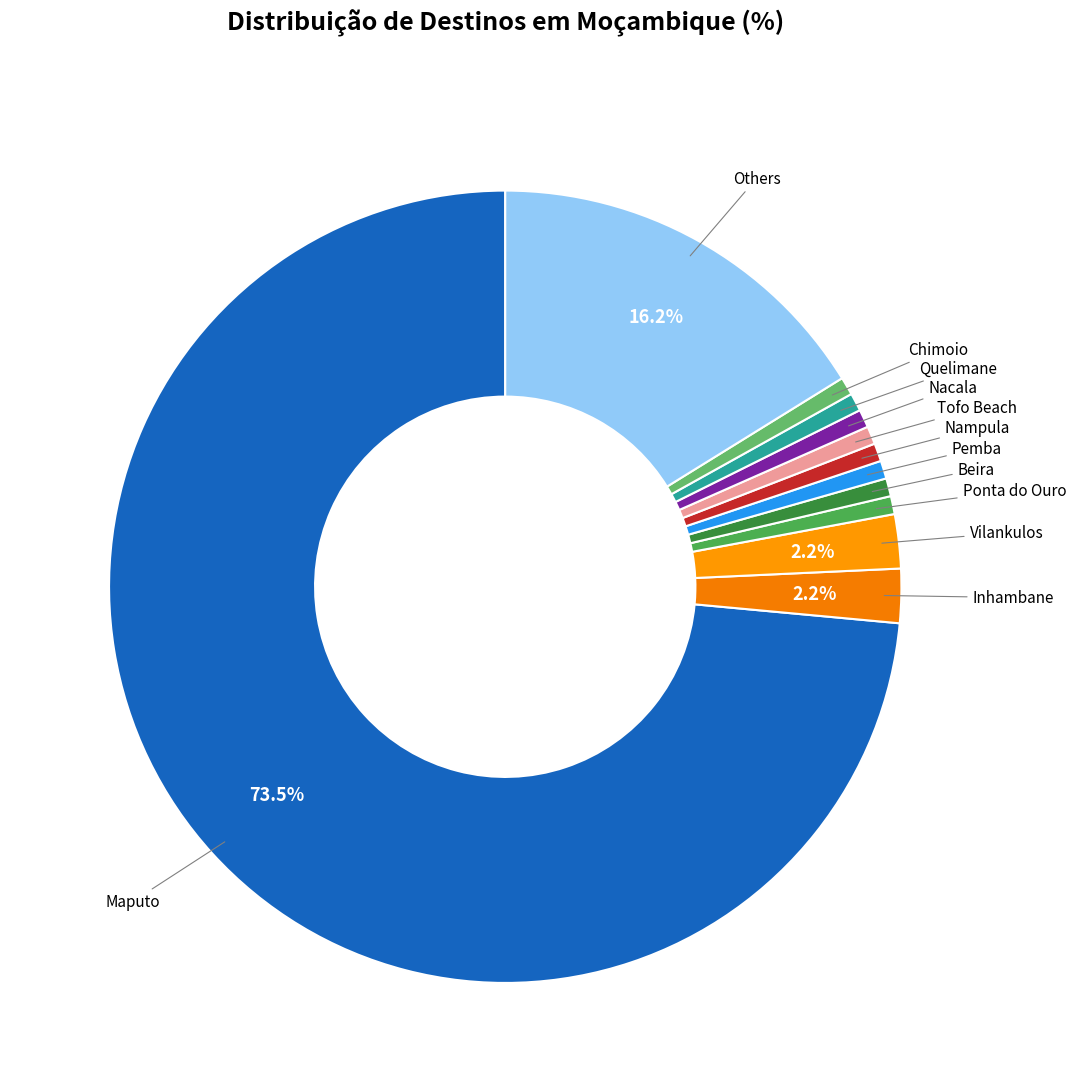

Count the number of slices in the pie.

12